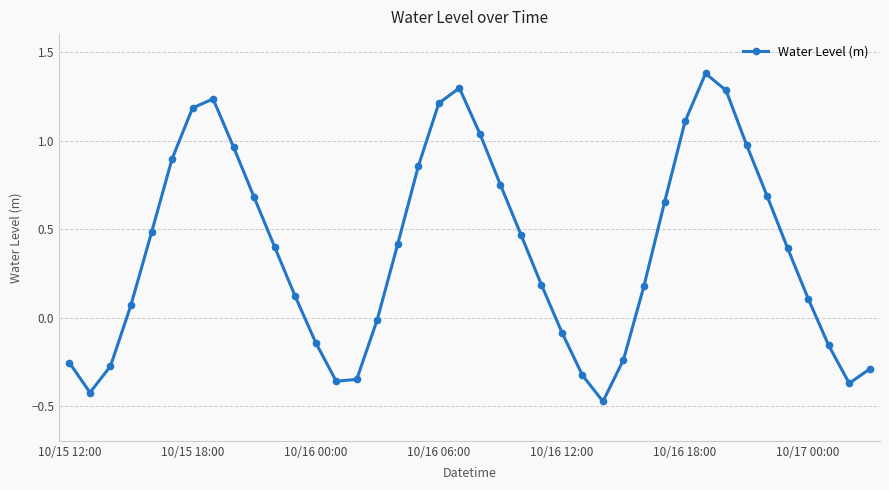

How many values are below zero?

14